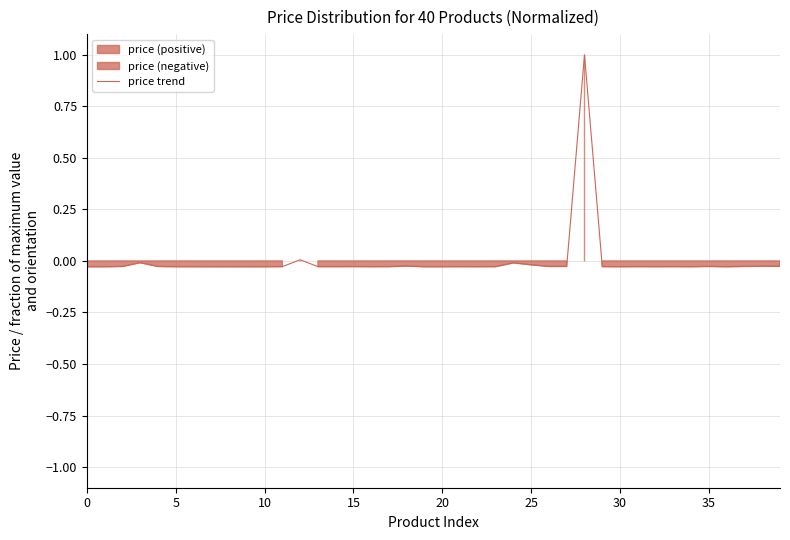

Does the chart display data point markers on the line(s)?

No